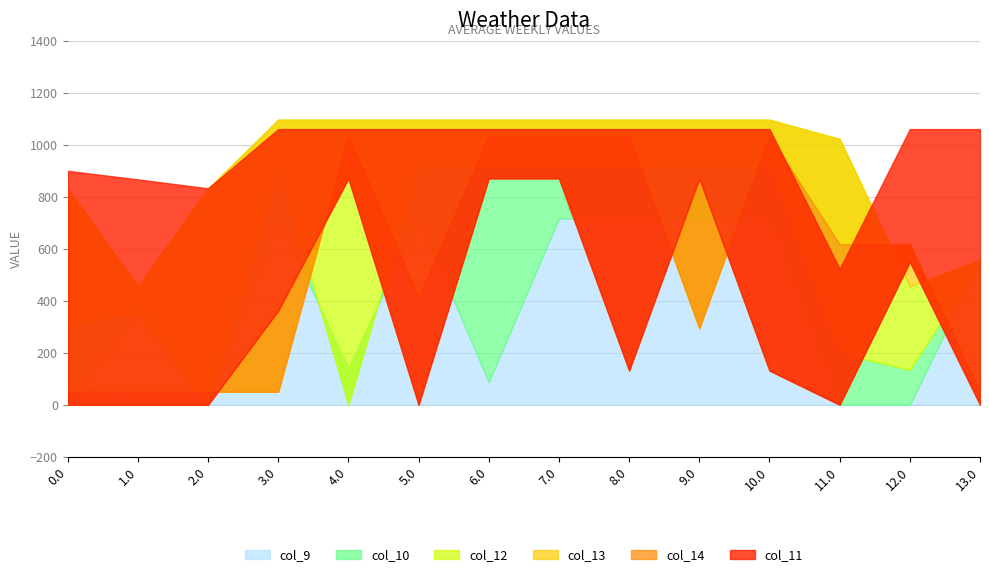

Is the value of col_10 at 8.0 greater than the value of col_13 at 8.0?

No